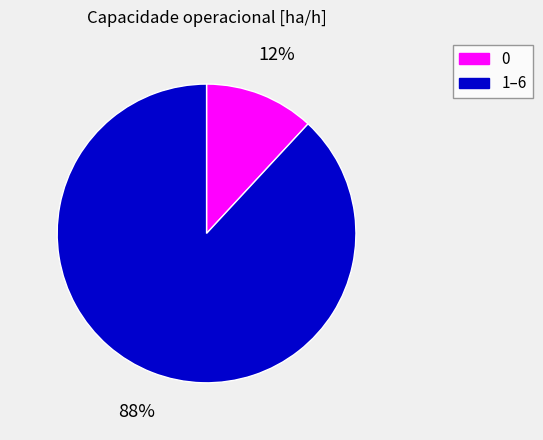

Is there a majority slice in this chart?

Yes